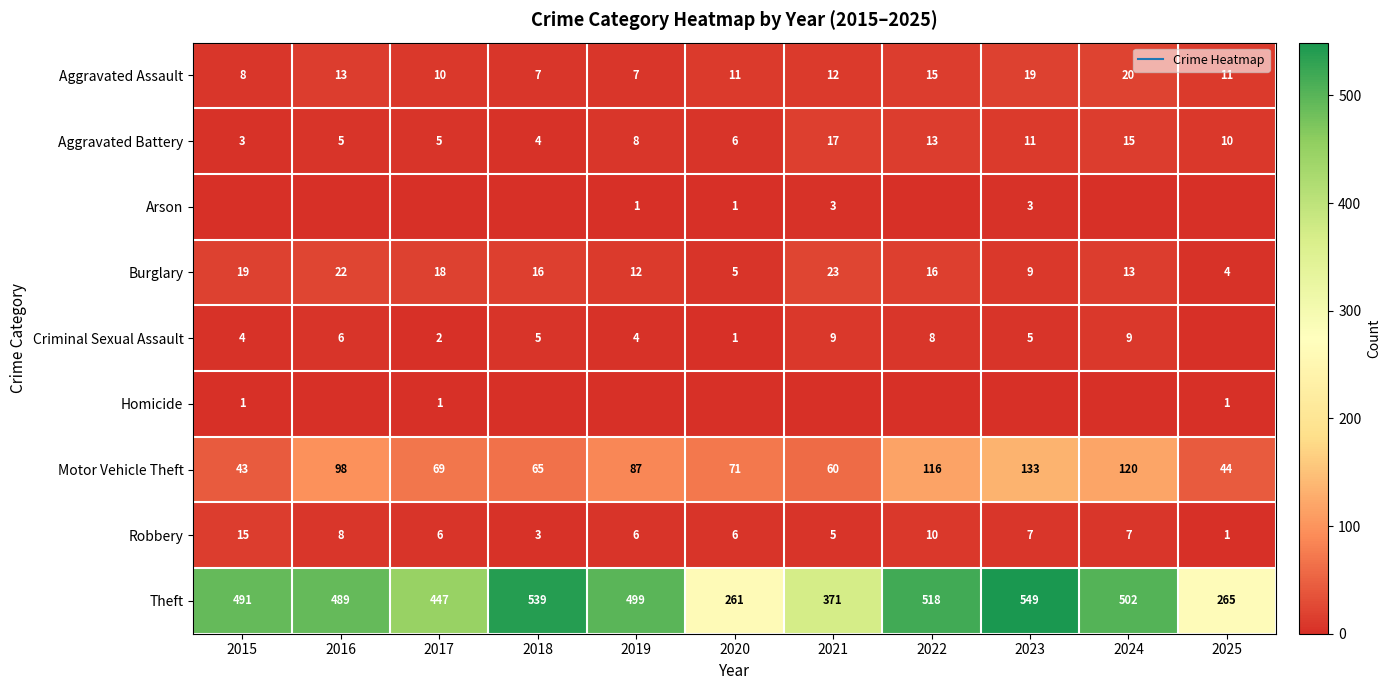

Count the number of data series in this chart.

9